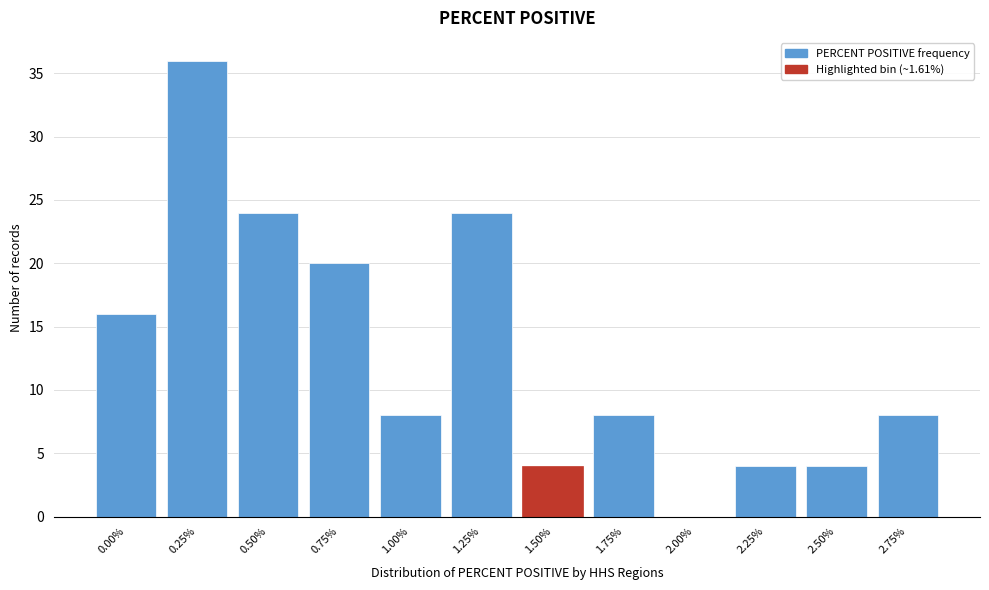

Reading right to left, transcribe all the data shown in this chart.

2.75%=8	2.50%=4	2.25%=4	2.00%=0	1.75%=8	1.50%=4	1.25%=24	1.00%=8	0.75%=20	0.50%=24	0.25%=36	0.00%=16